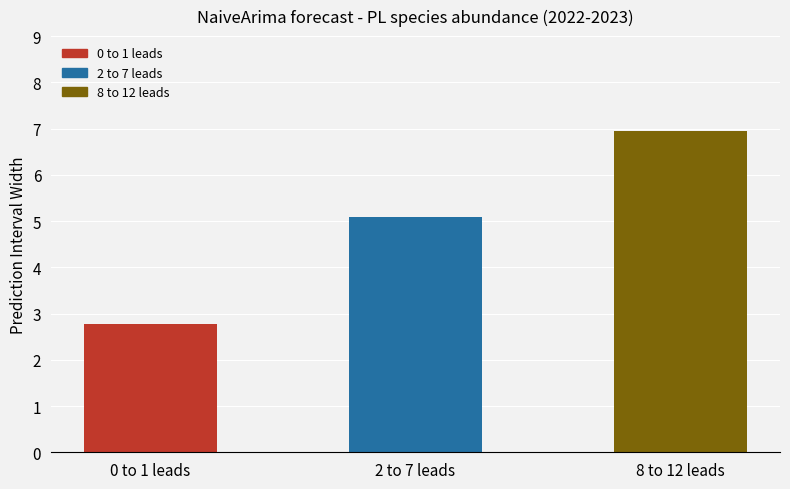

Approximately how many times larger is the value at 2 to 7 leads compared to 0 to 1 leads?

1.8